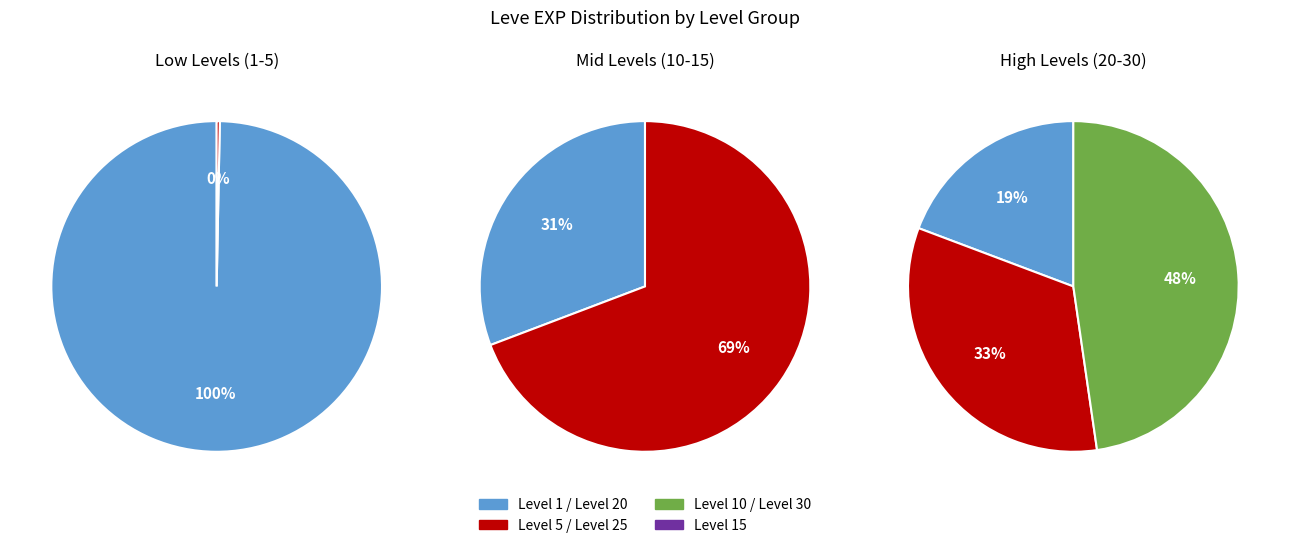

What is the smallest slice in the pie chart?

Level 5